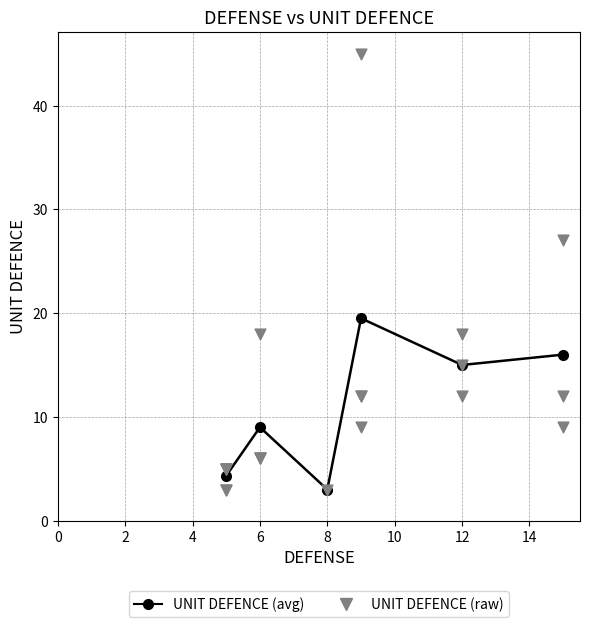

Between 12 and 5, which is larger?

12